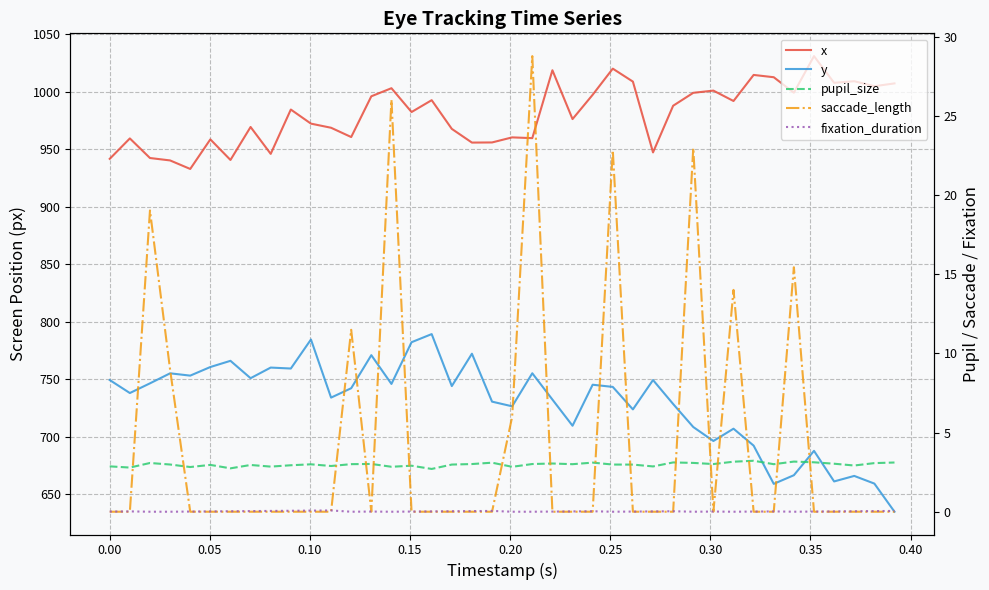

What is the difference between the maximum and minimum values in the pupil_size series?

0.5